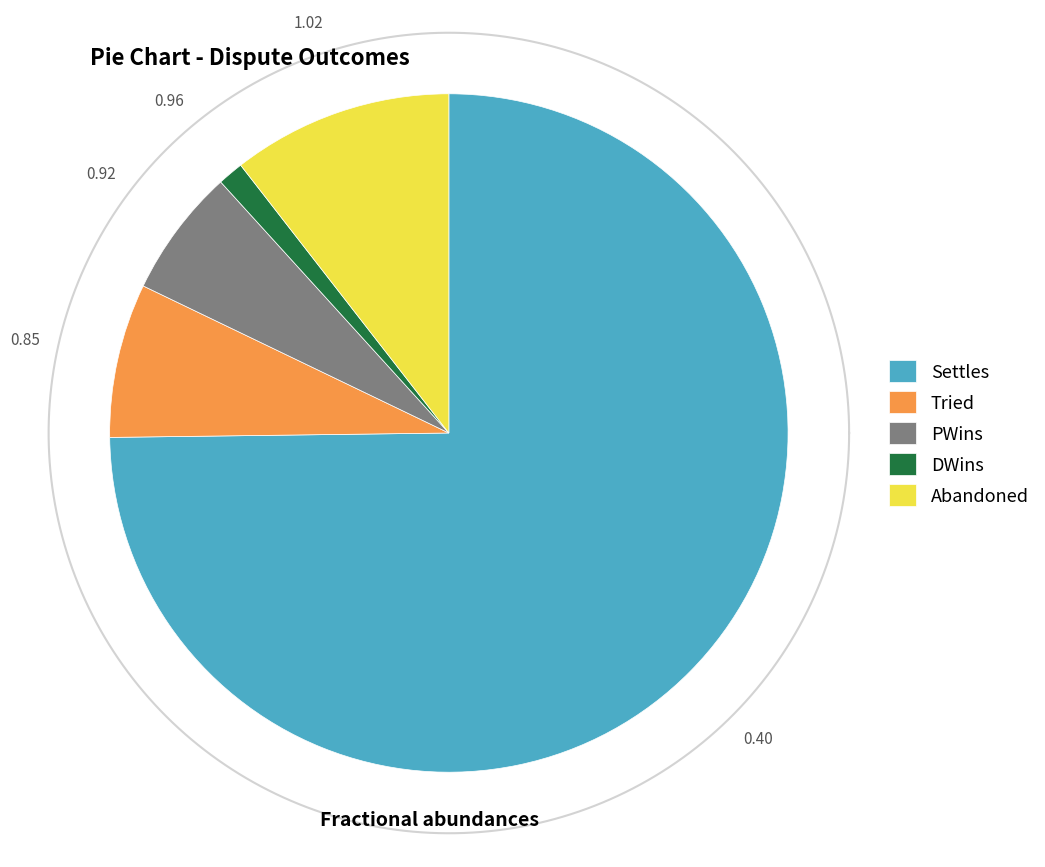

How much of the chart is everything except Settles?

25.2%